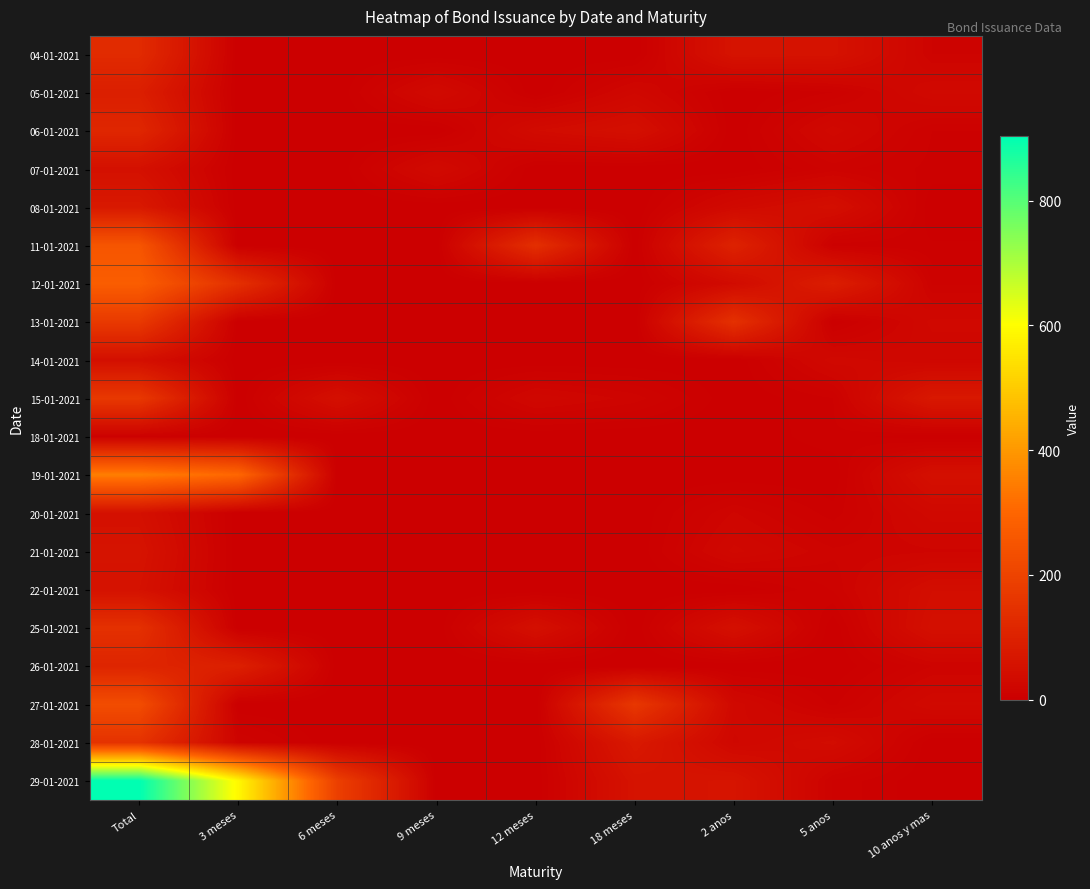

Between 9 meses and 5 anos, which series saw the biggest shift?

12-01-2021